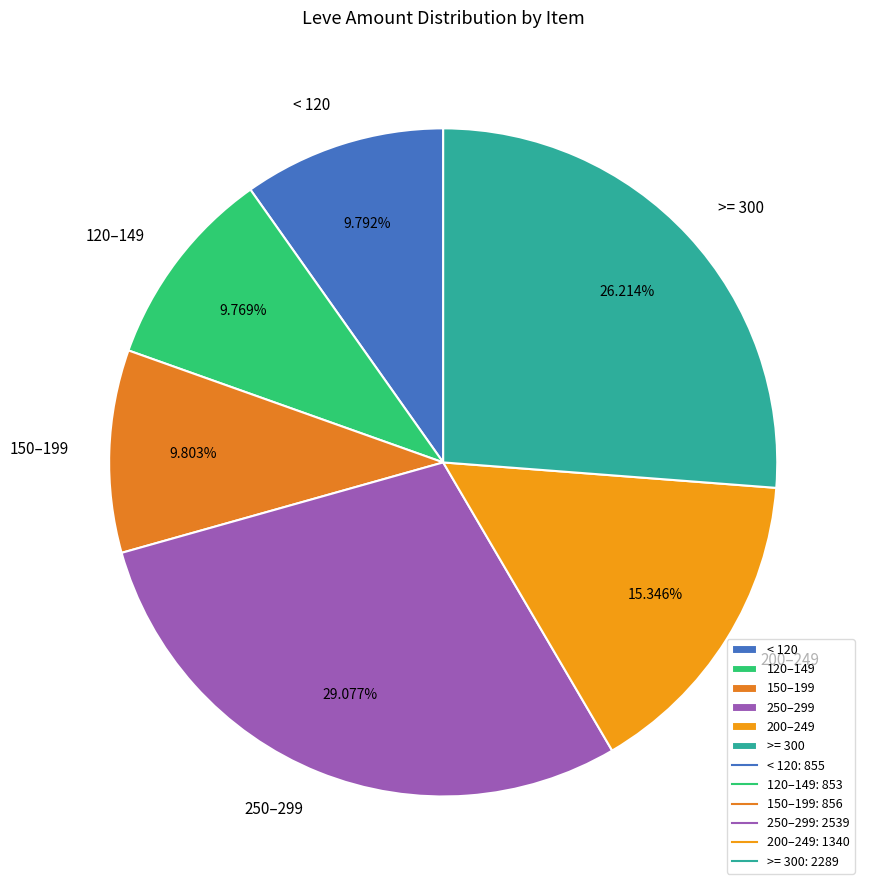

Is the sum of 150–199 and < 120 greater than half?

No